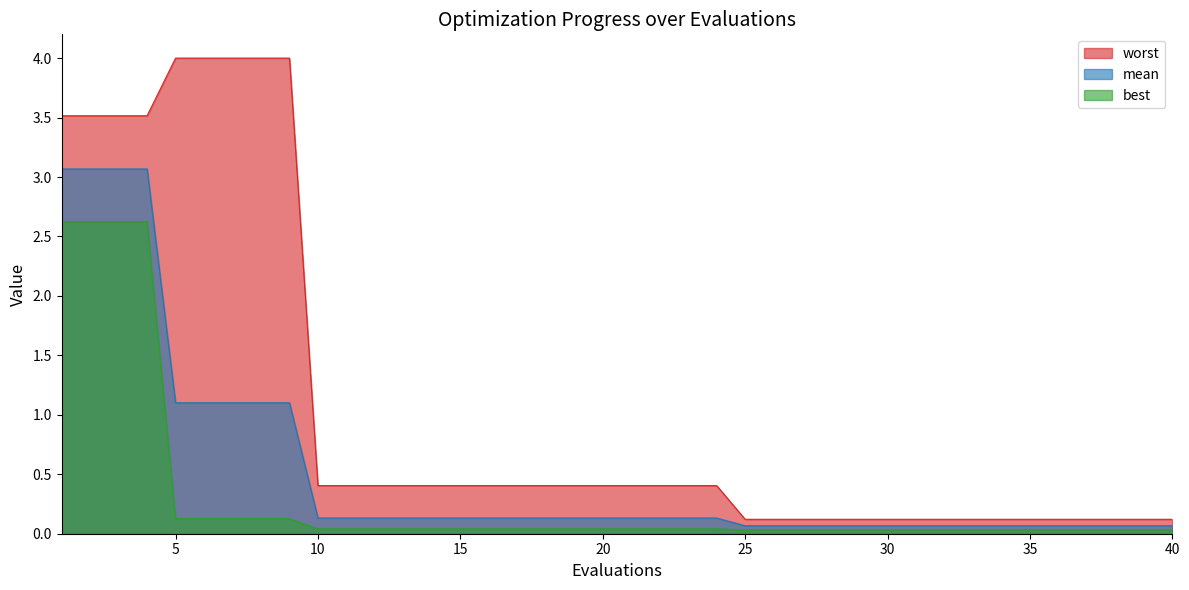

At how many categories does at least one series exceed 1?

9